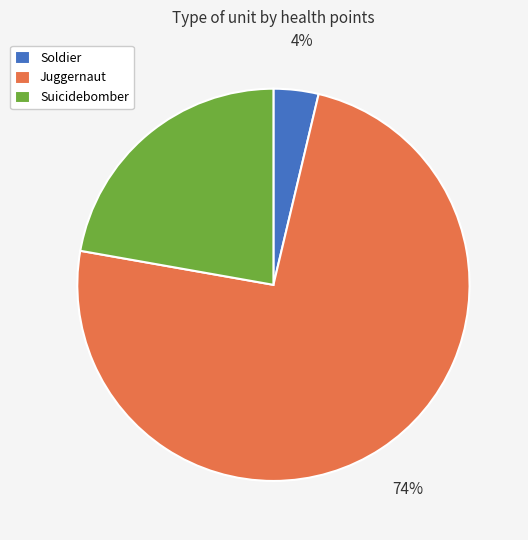

The Suicidebomber slice represents 22% of the pie. True or false?

True